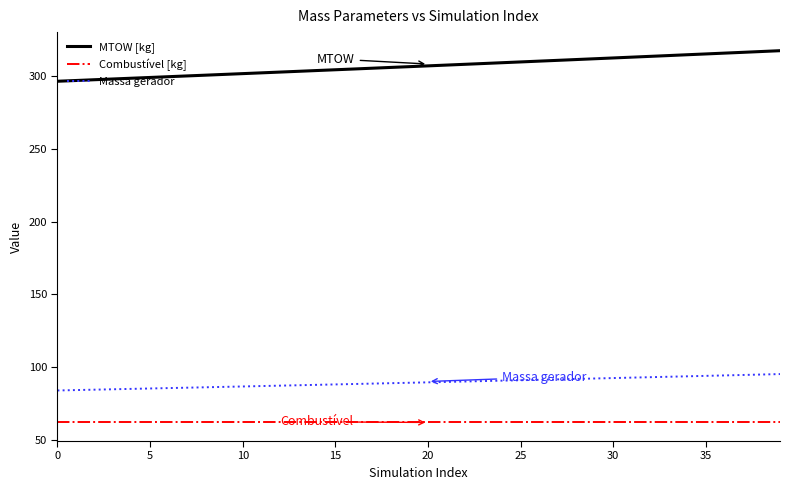

Which series has the largest range (max minus min)?

MTOW [kg]